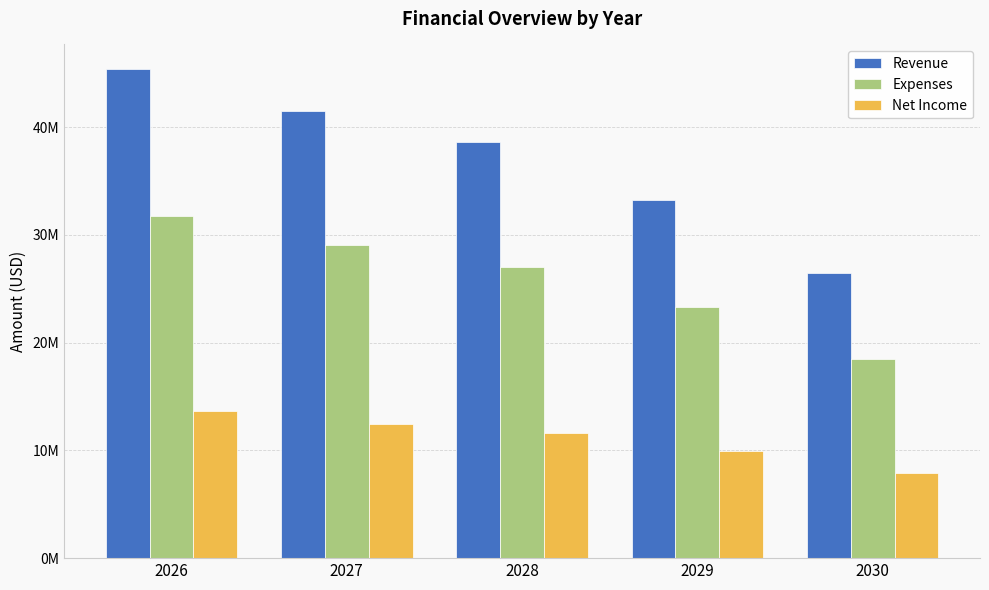

At how many categories does at least one series exceed 45230110?

1